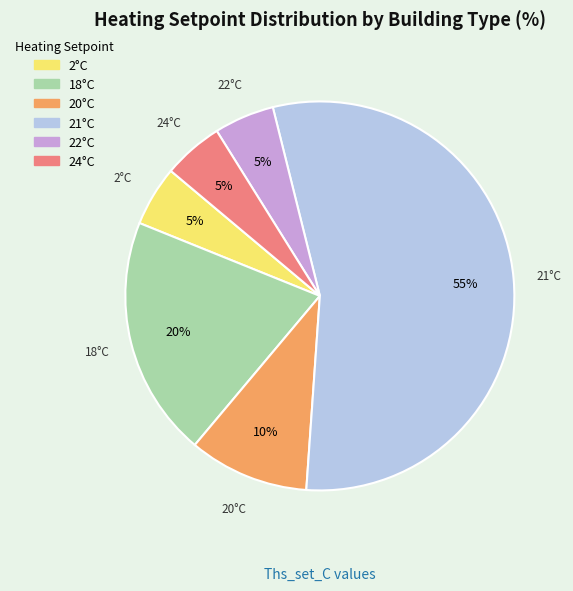

Is there any slice that represents more than half of the pie?

Yes